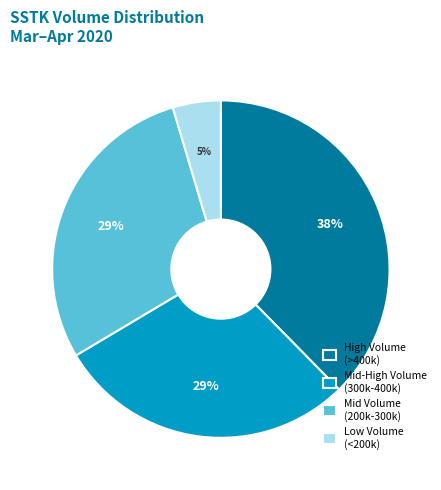

Is there any slice that represents more than half of the pie?

No